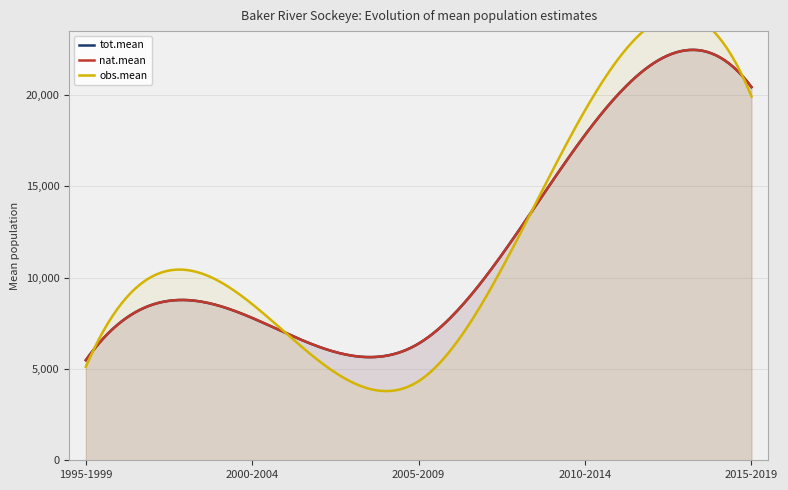

At which category is the sum across all series the highest?

2015-2019